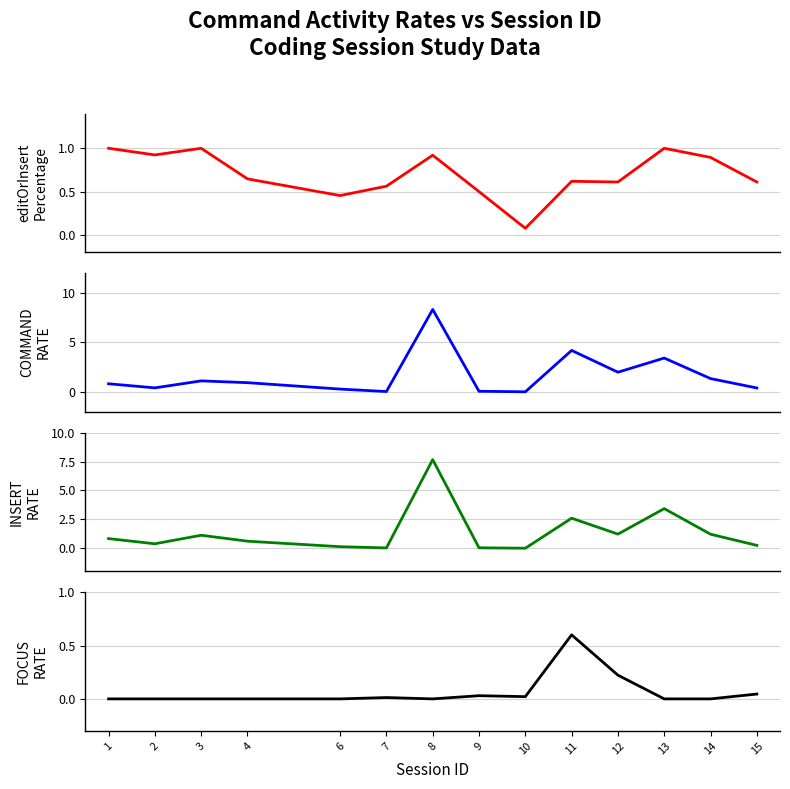

What is the sum of the COMMAND_RATE values at 2 and 7?

0.5